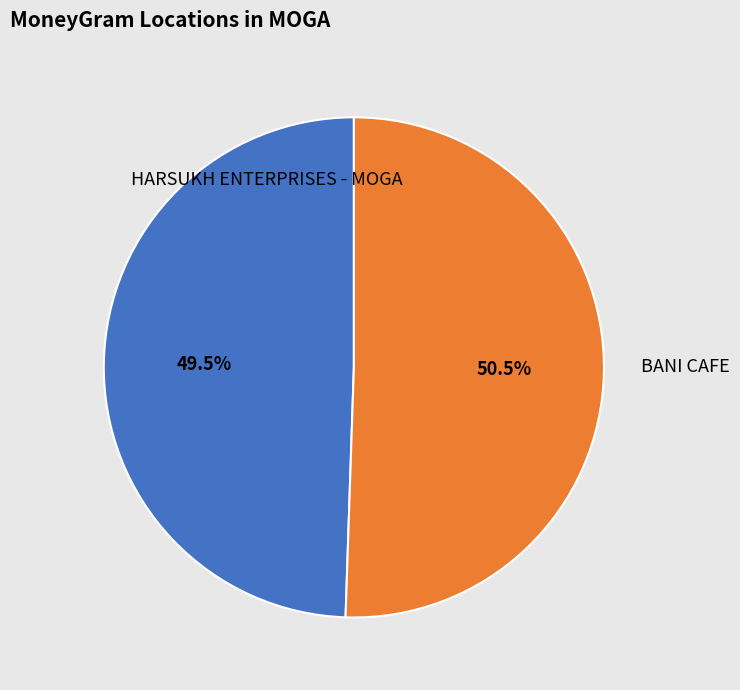

How many segments does this pie chart have?

2